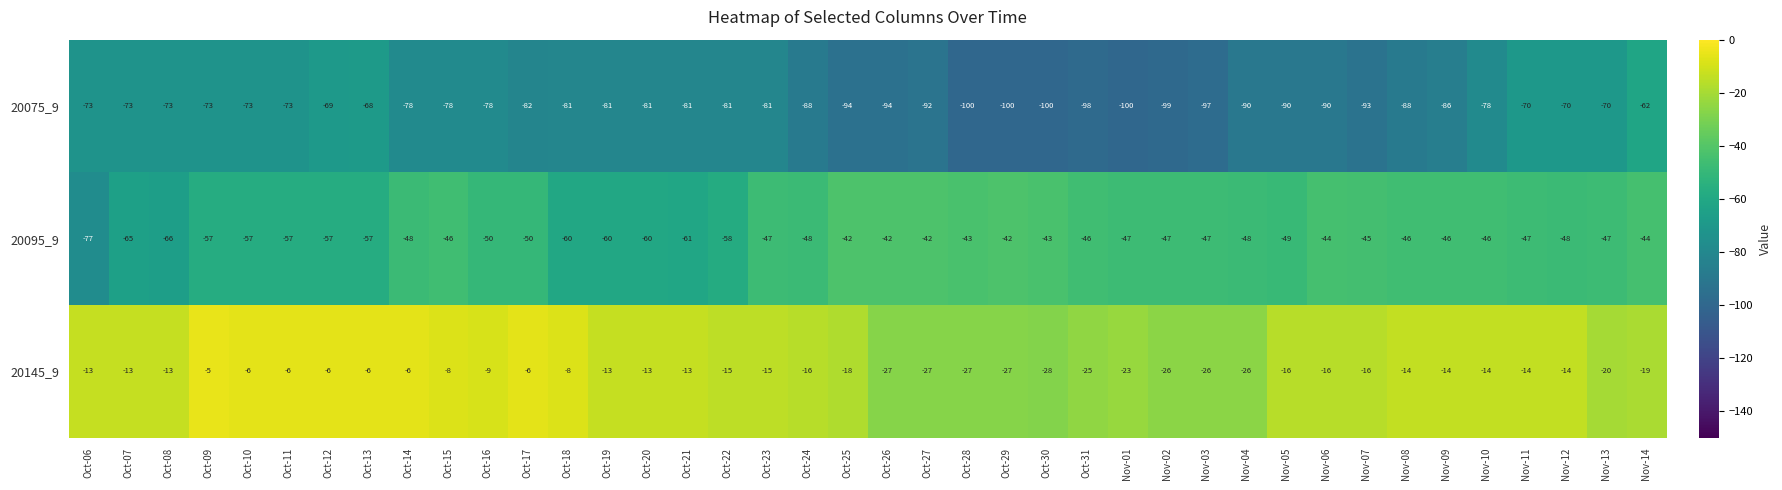

Between Oct-10 and Oct-30, which series saw the biggest shift?

20075_9